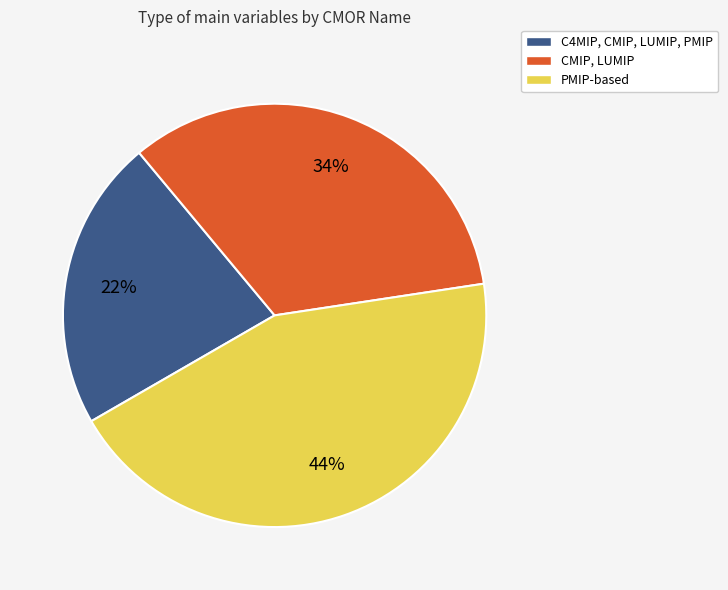

Does any single category account for the majority?

No